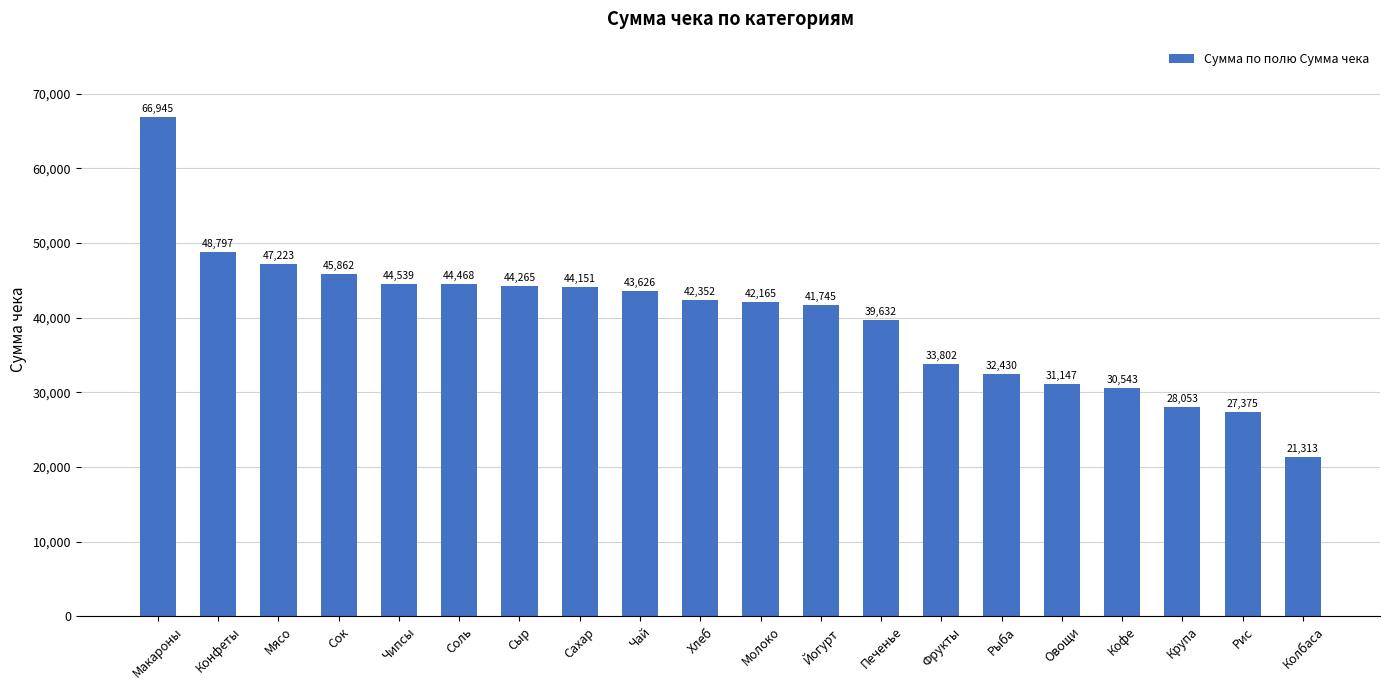

List the labels in order of value, smallest first.

Колбаса, Рис, Крупа, Кофе, Овощи, Рыба, Фрукты, Печенье, Йогурт, Молоко, Хлеб, Чай, Сахар, Сыр, Соль, Чипсы, Сок, Мясо, Конфеты, Макароны